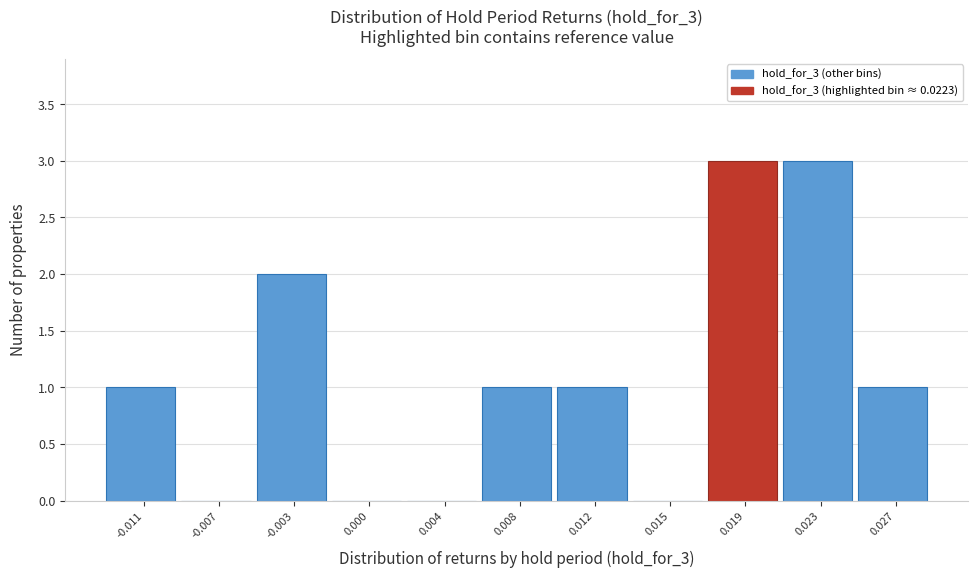

Reading left to right, what are all the values shown in this chart?

-0.011=1	-0.007=0	-0.003=2	0.000=0	0.004=0	0.008=1	0.012=1	0.015=0	0.019=3	0.023=3	0.027=1